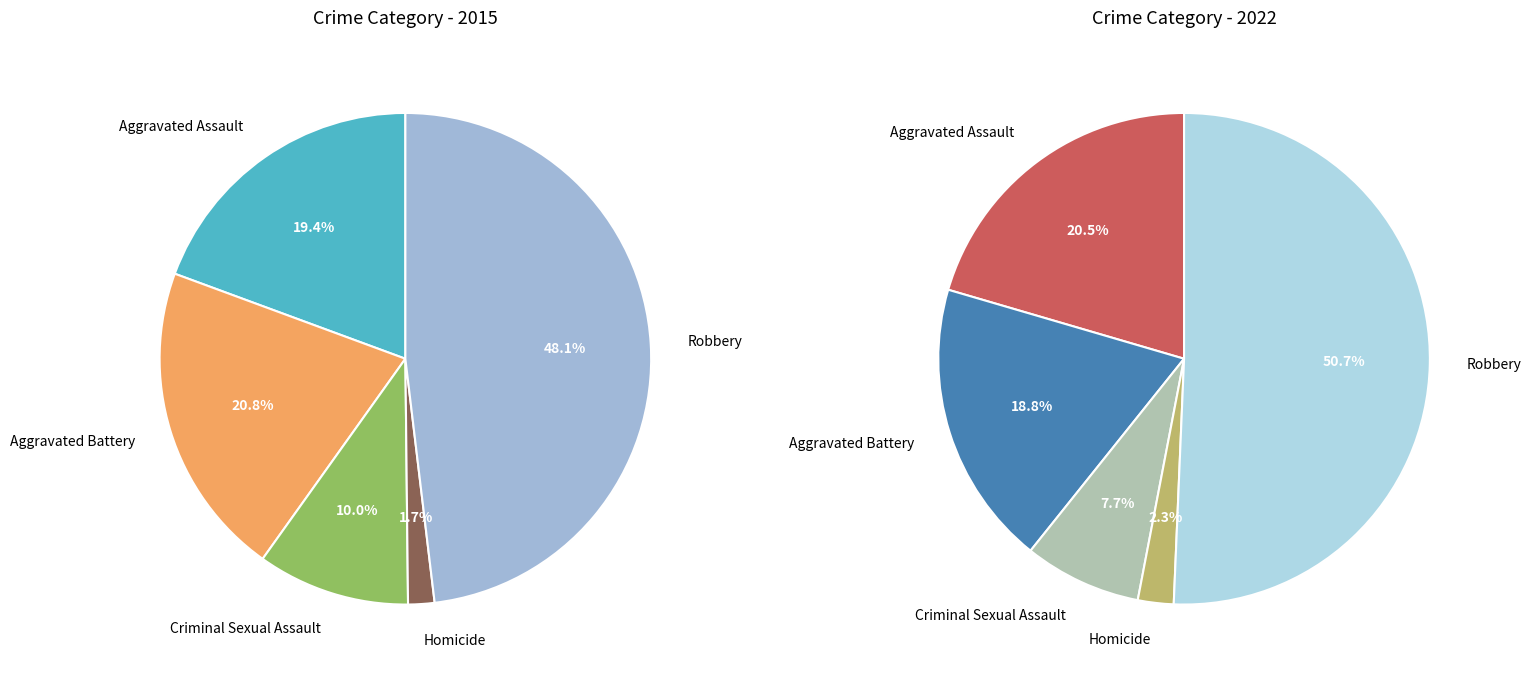

To the nearest percent, what portion does values_2022 represent?

19%